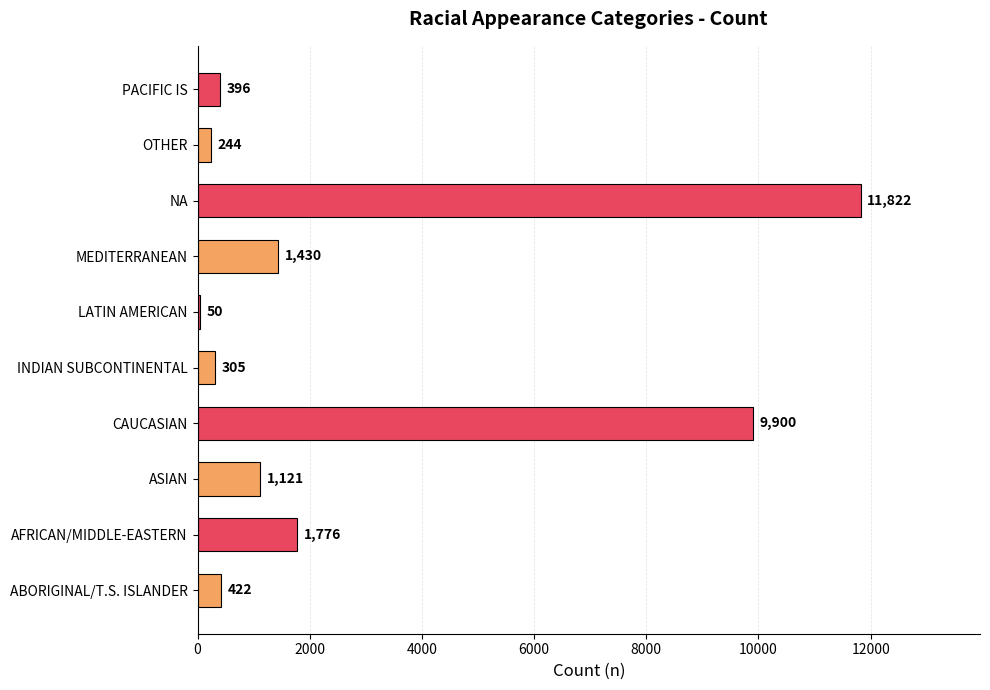

What is the change in value from ASIAN to NA?

+10701